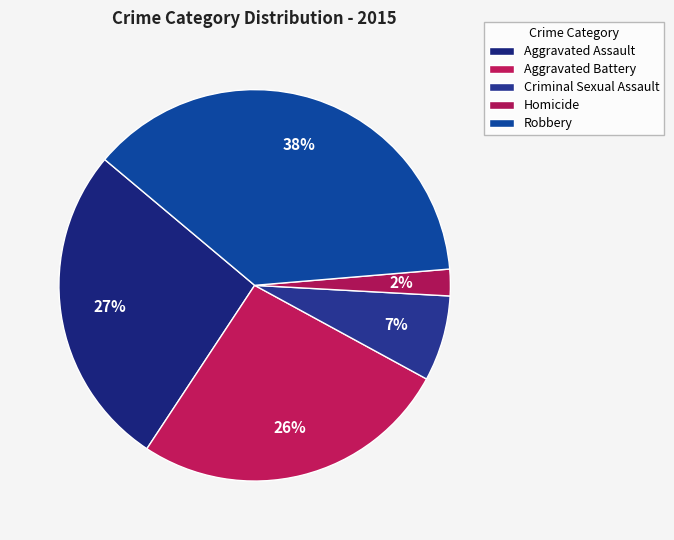

Between Criminal Sexual Assault and Aggravated Battery, which is larger?

Aggravated Battery